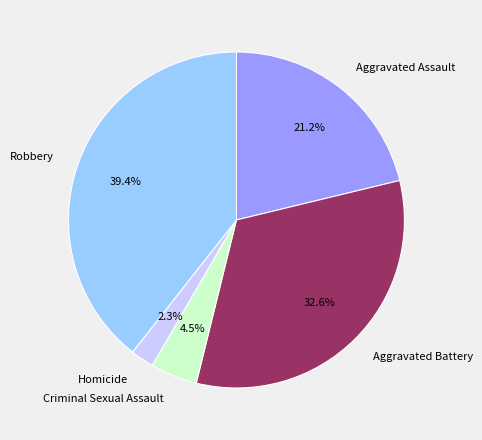

True or false: Homicide accounts for 2% of the total.

True